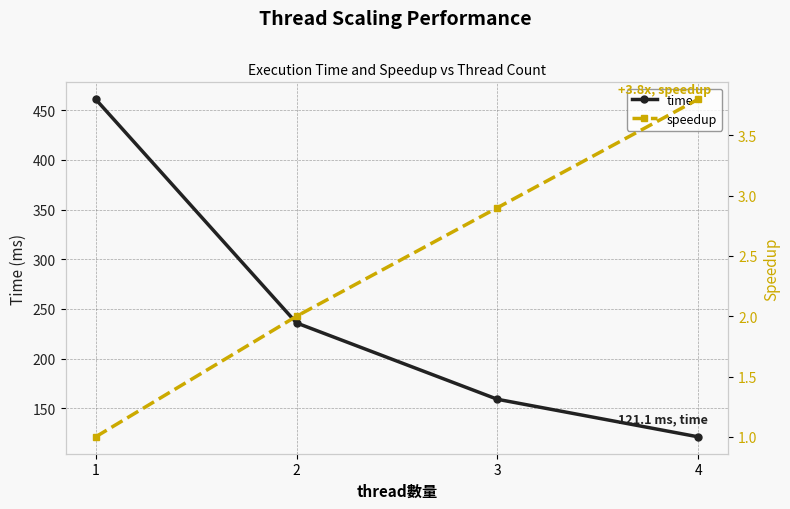

Which series has the largest range (max minus min)?

time